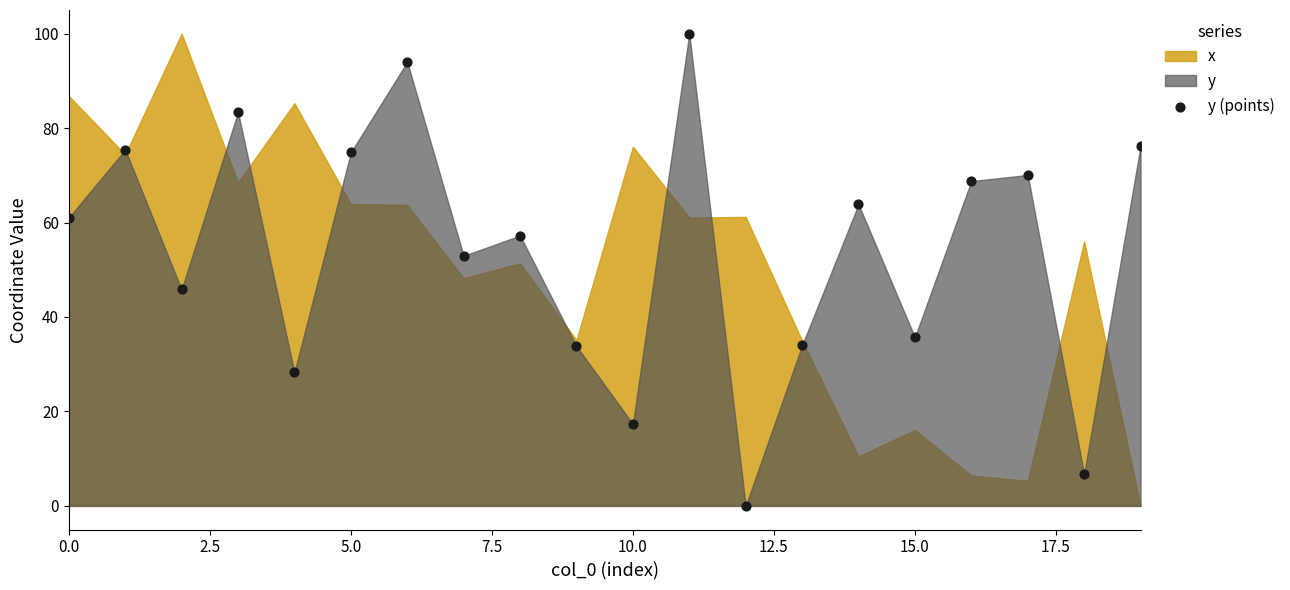

What is the range of Y values (max minus min)?

100.0